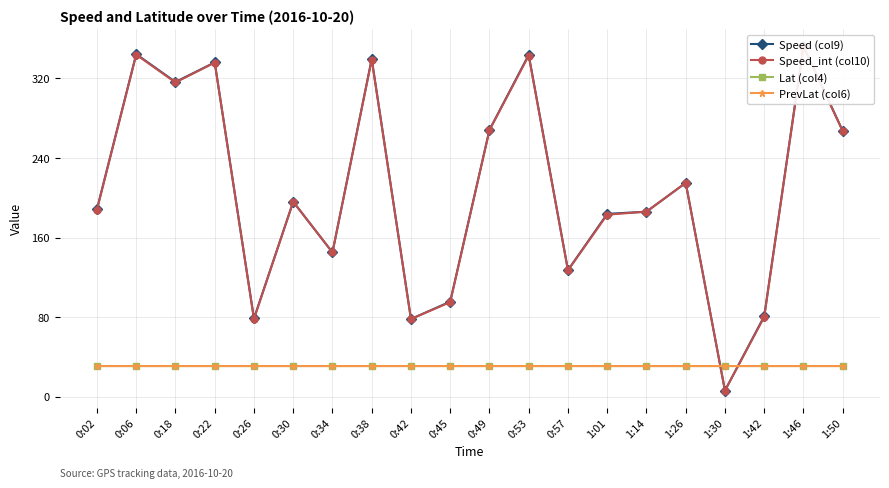

Read the Lat (col4) value at 0:38.

30.7